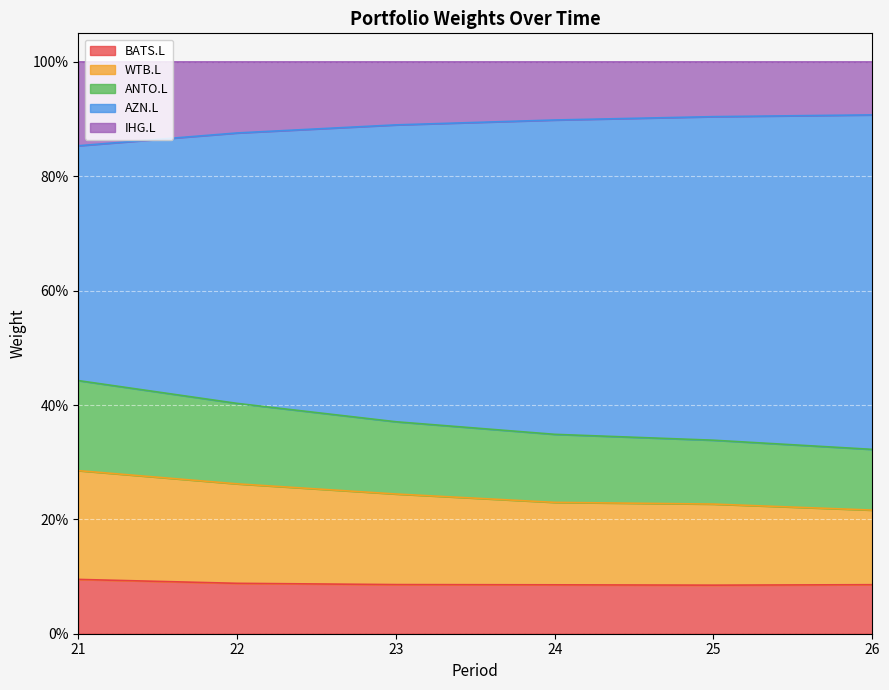

Does the chart display data point markers on the line(s)?

No